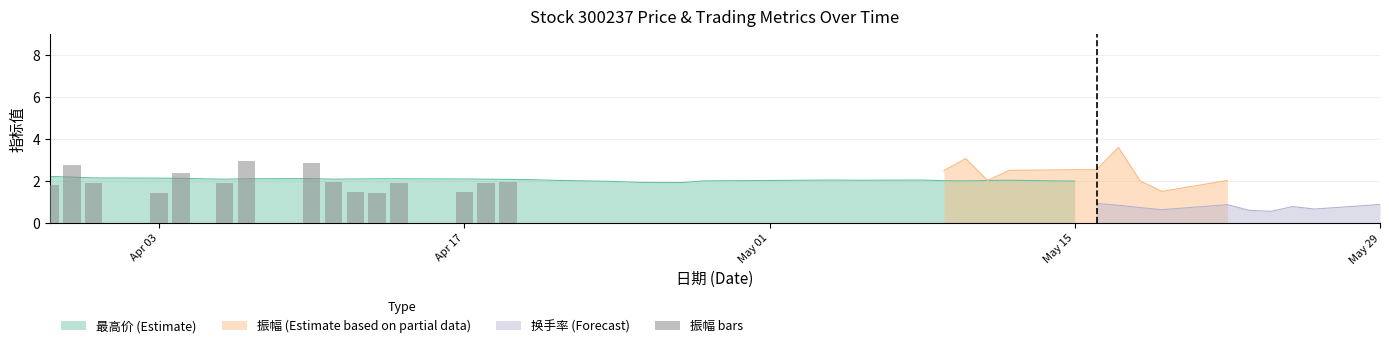

How many bars are there in total?

15